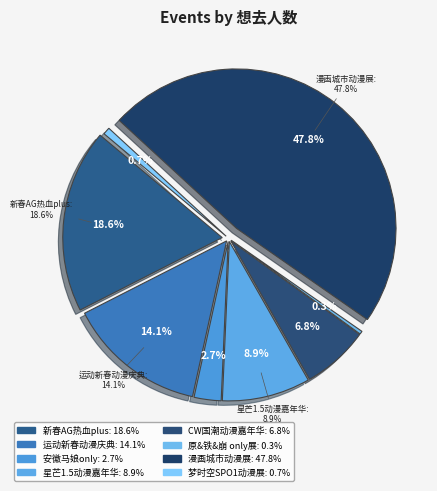

What is the smallest slice in the pie chart?

合肥·原&铁&崩 only展